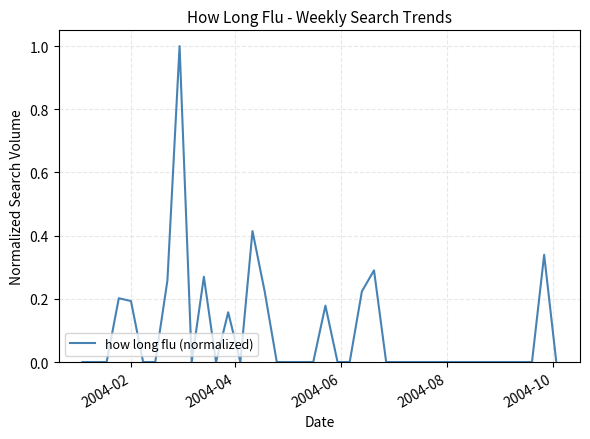

What is the difference between the maximum and minimum values?

1.0